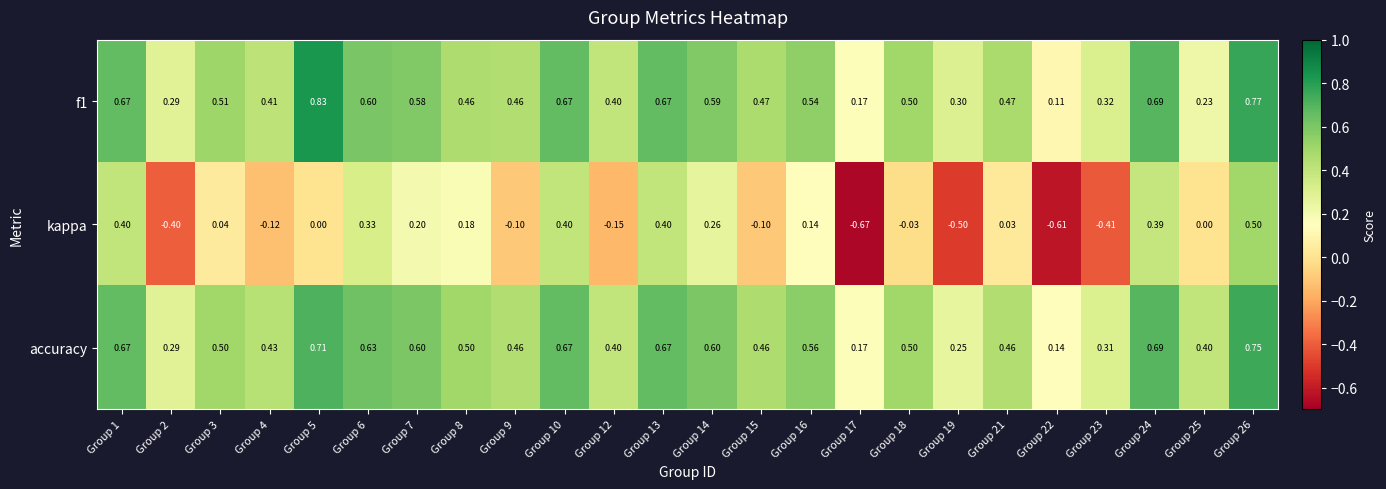

Which series has the widest spread of values?

kappa